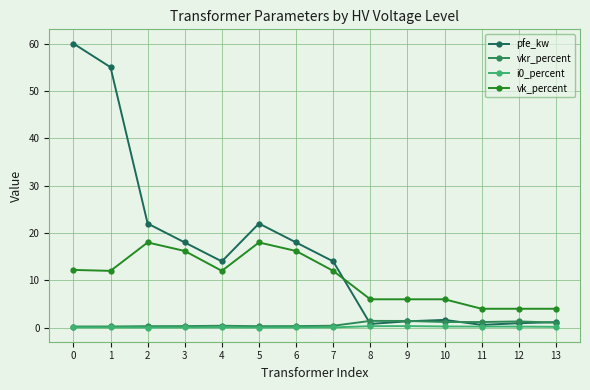

True or false: i0_percent and pfe_kw cross at least once.

False